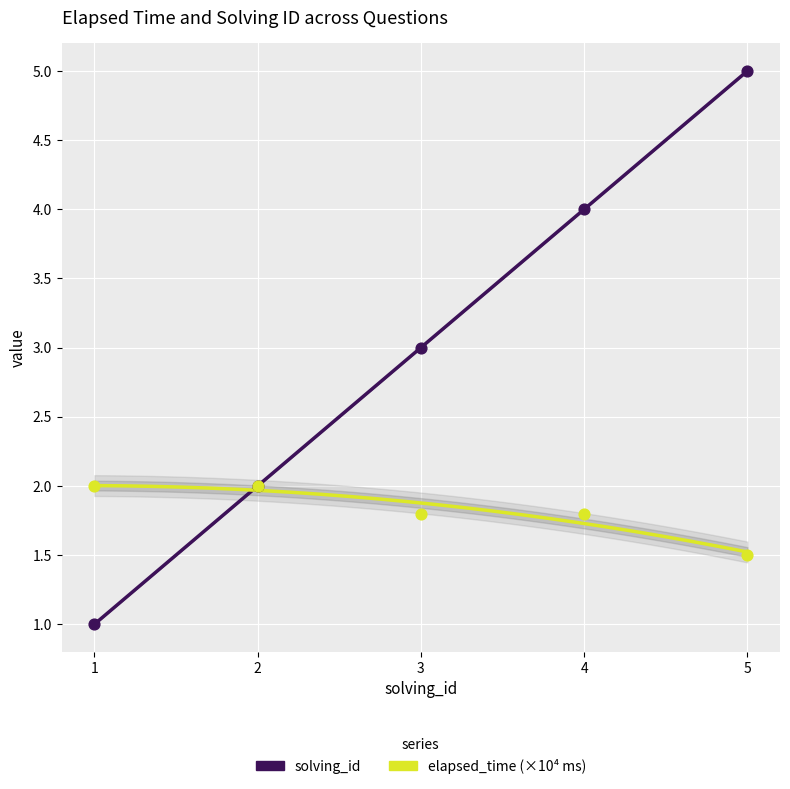

Which series contains the lowest Y value?

solving_id